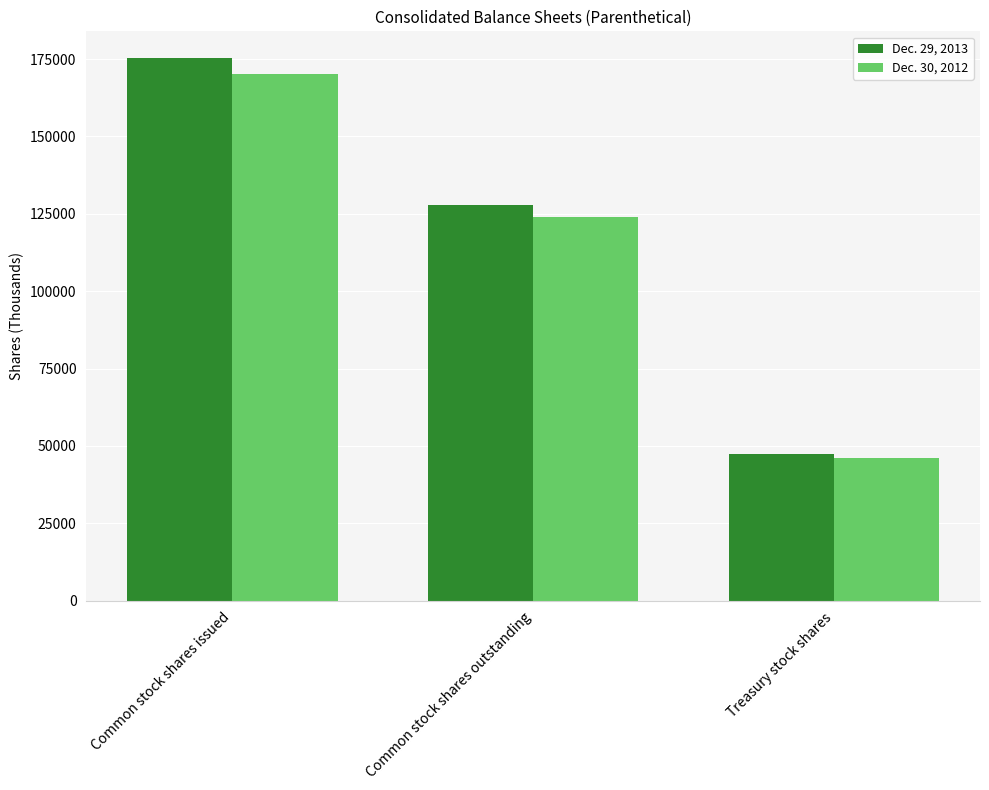

How many Dec. 30, 2012 values are between 46228 and 170171?

3